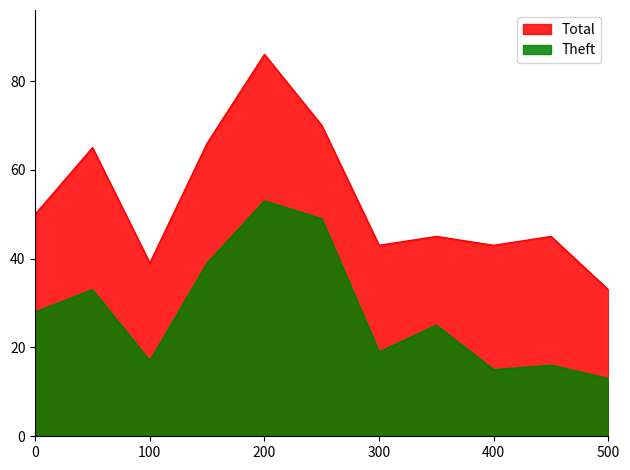

The value of Theft at 500 is 13. True or false?

True